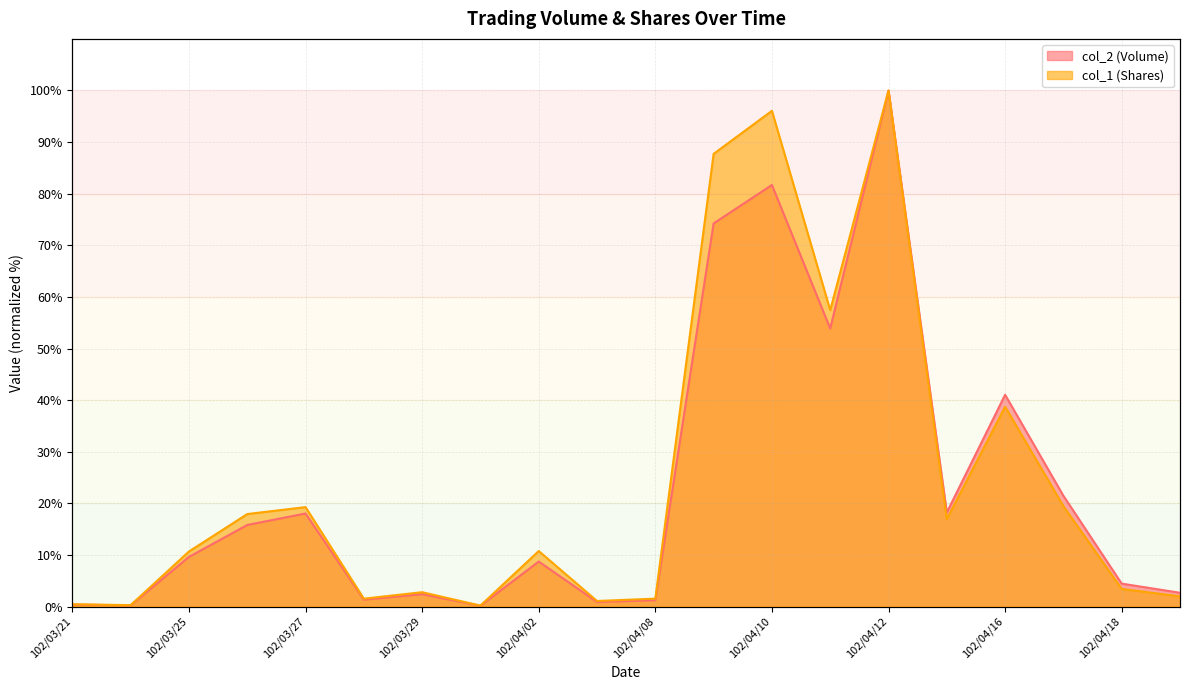

What are all the series names shown in the legend?

col_2 (Volume), col_1 (Shares)